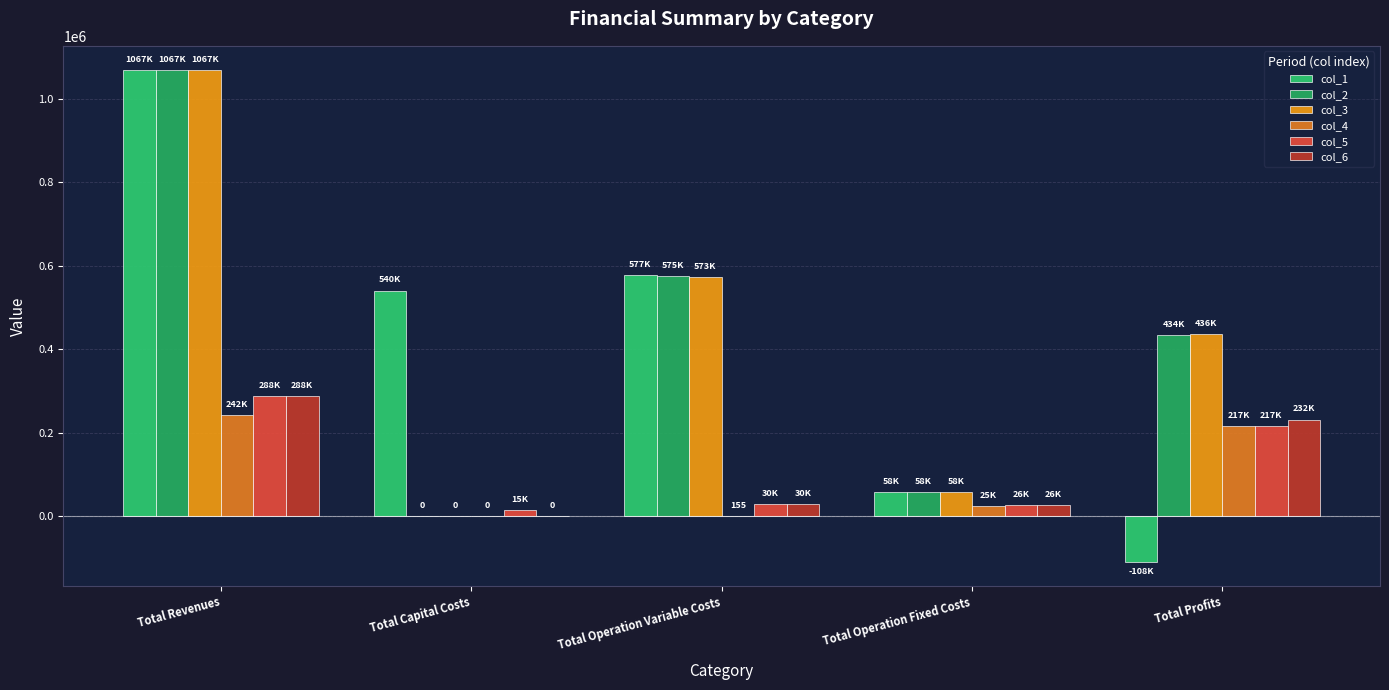

Which series changed the most between Total Revenues and Total Profits?

col_1